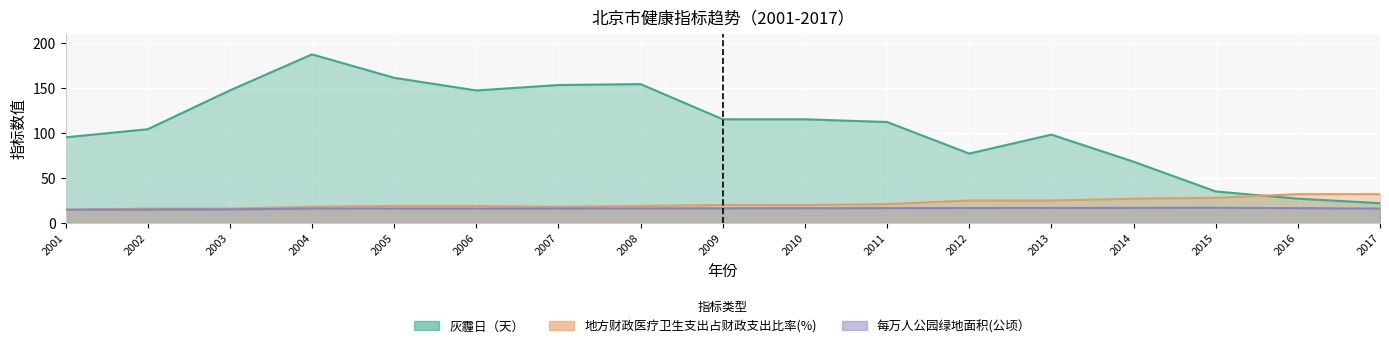

Reading left to right, list all the values displayed in this chart.

灰霾日（天）: 95.0	104.0	147.0	187.0	161.0	147.0	153.0	154.0	115.0	115.0	112.0	77.0	98.0	68.0	35.0	27.0	22.0
每万人公园绿地面积(公顷）: 14.7	14.9	15.1	16.0	16.1	16.1	16.1	16.2	16.3	16.4	16.5	16.6	16.7	16.8	16.9	16.5	16.0
地方财政医疗卫生支出占财政支出比率(%): 15.0	16.0	16.0	18.0	19.0	19.0	18.0	19.0	20.0	20.0	21.0	25.0	25.0	27.0	28.0	32.0	32.0